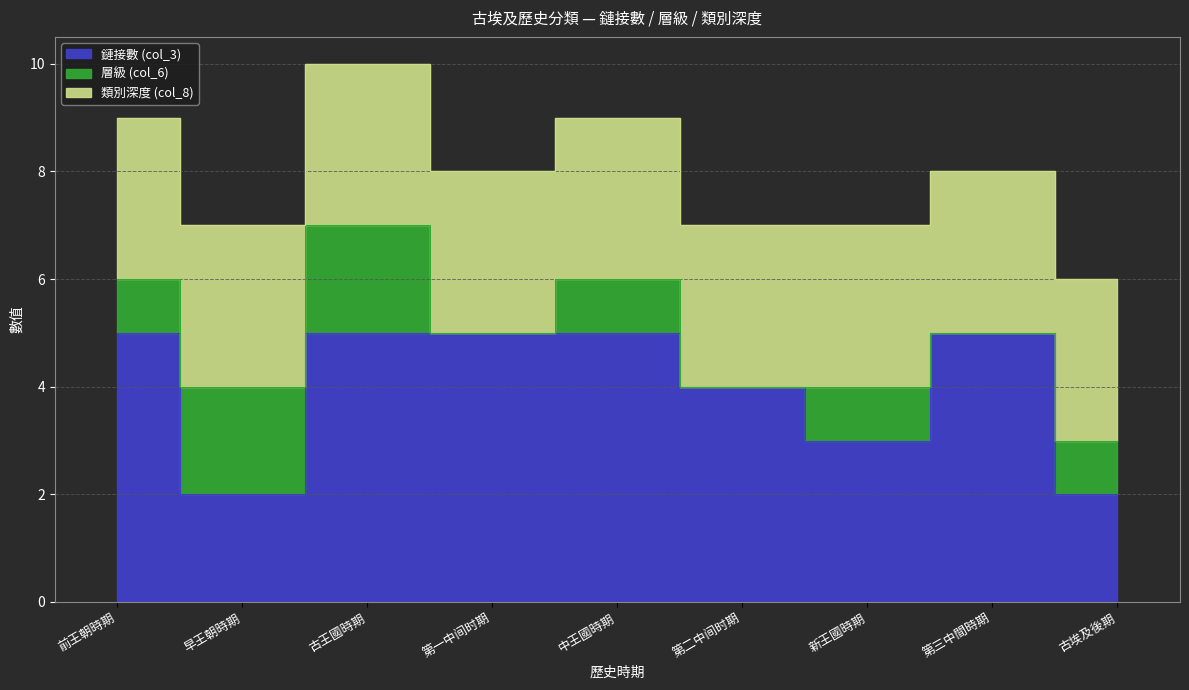

How many values in the 層級 (col_6) series are below 1?

3